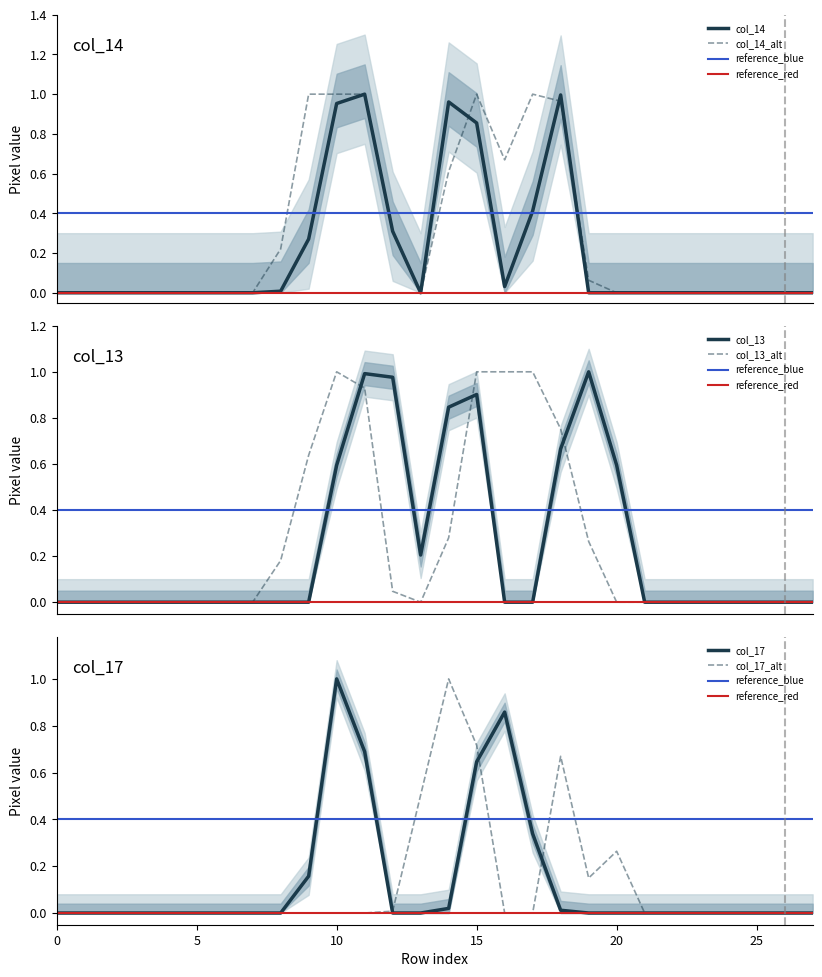

Where is the first local minimum for col_13?

13